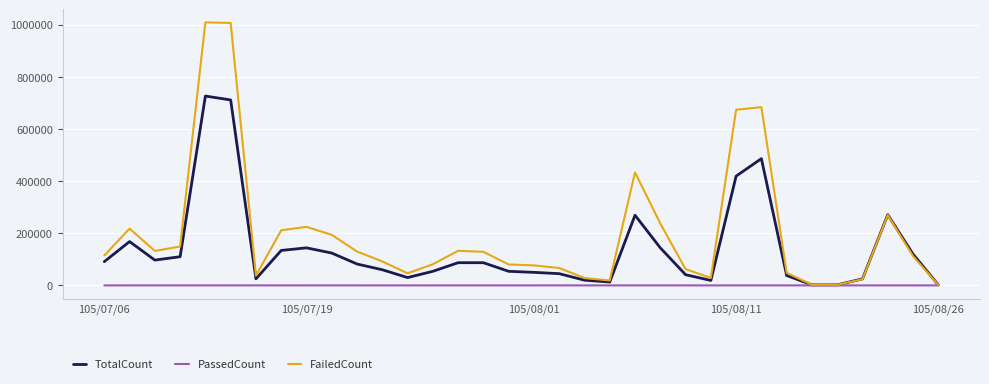

What is the minimum value for PassedCount?

1